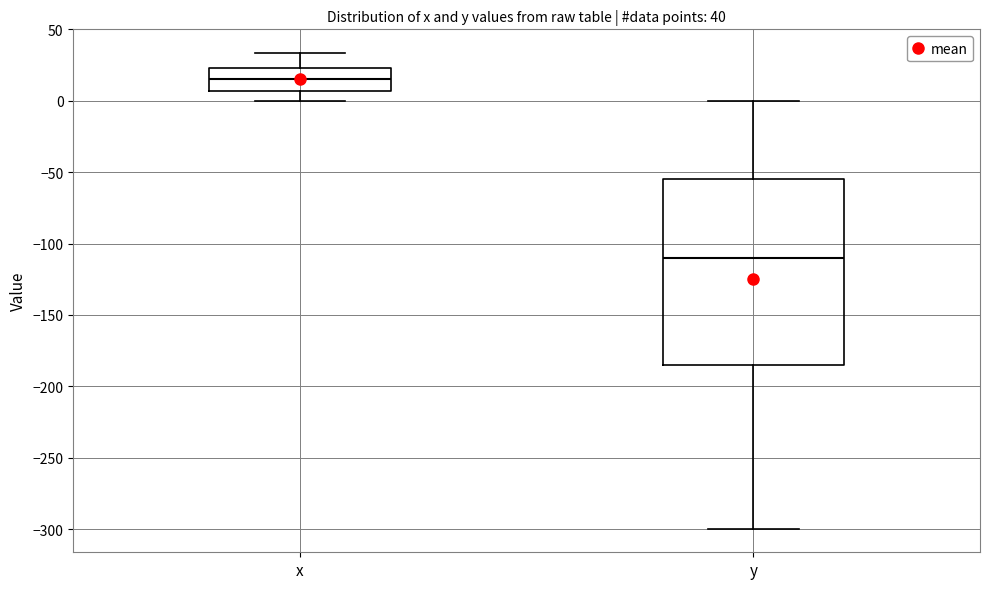

Which box's median line is the highest?

x